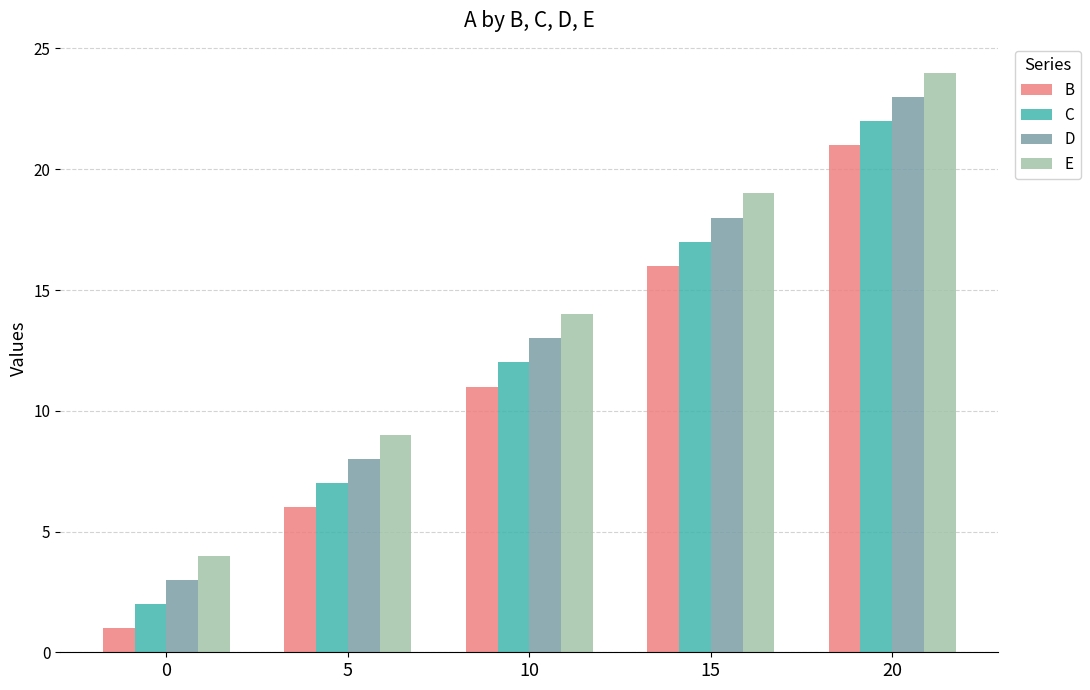

At 15, list the series in order from largest to smallest.

E, D, C, B